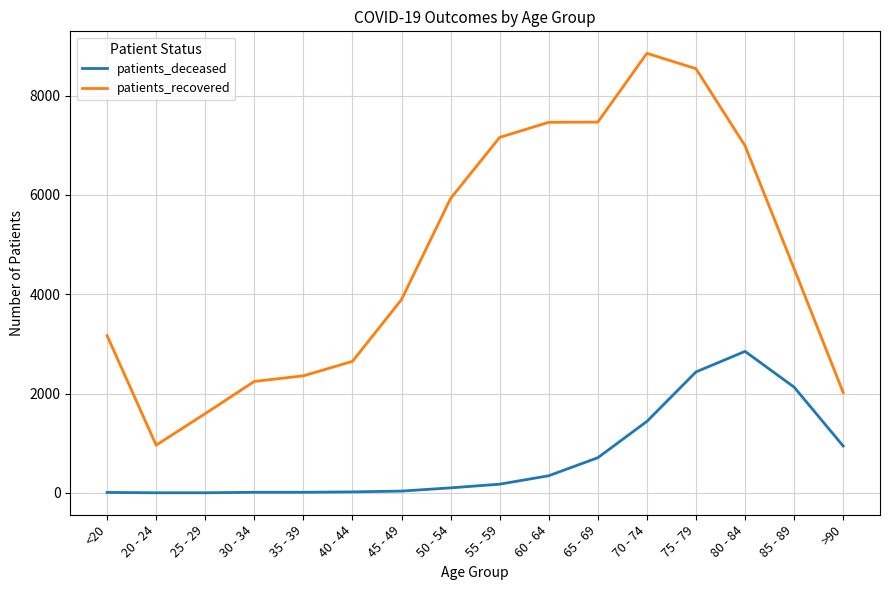

Is the value of patients_recovered at 60 - 64 greater than the value of patients_deceased at 35 - 39?

Yes